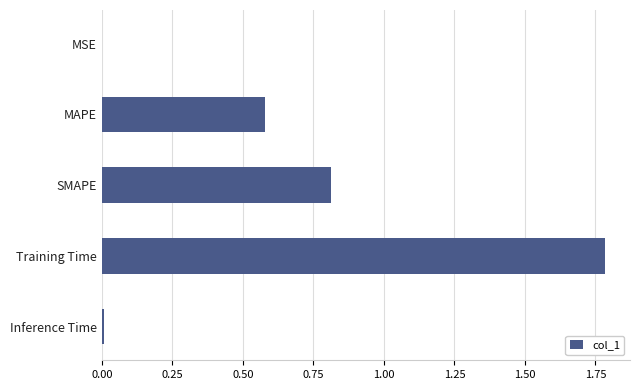

The chart shows a value of 0.0 at Inference Time. True or false?

True